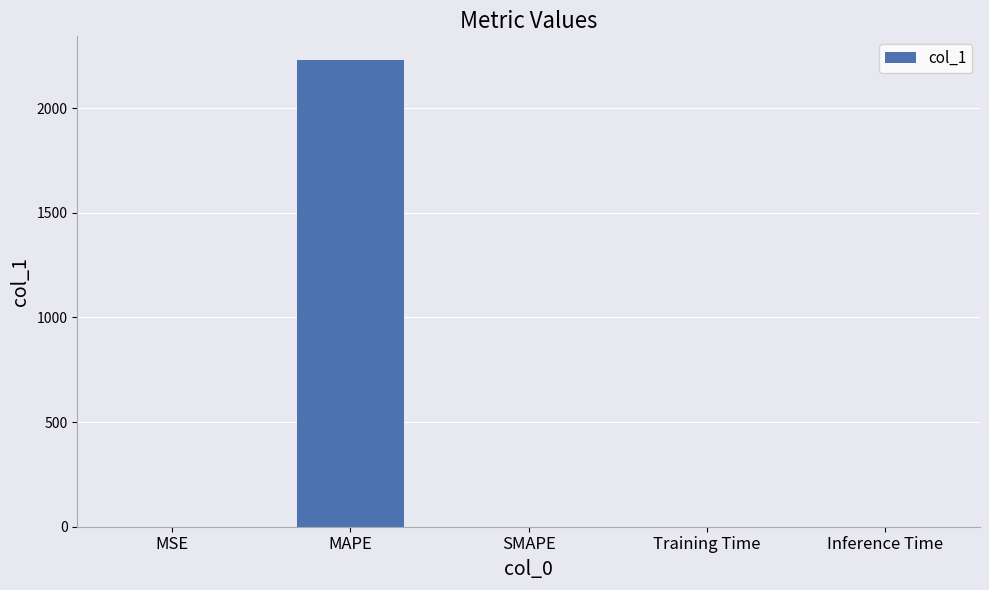

Are the bars horizontal?

No